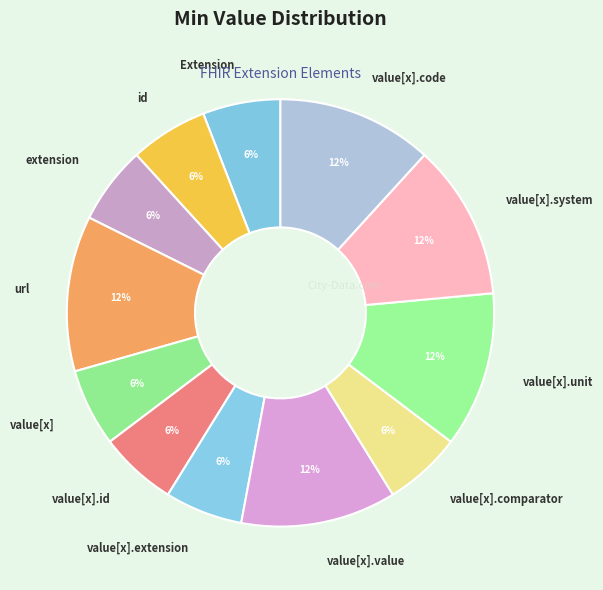

Is Extension the majority of the pie?

No